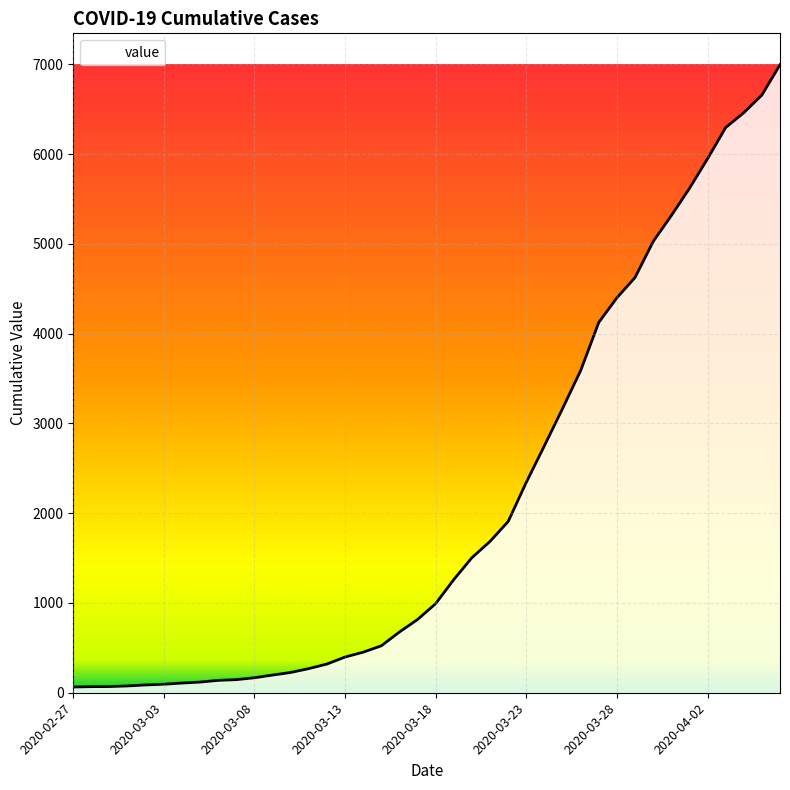

How many lines are shown in the chart?

1